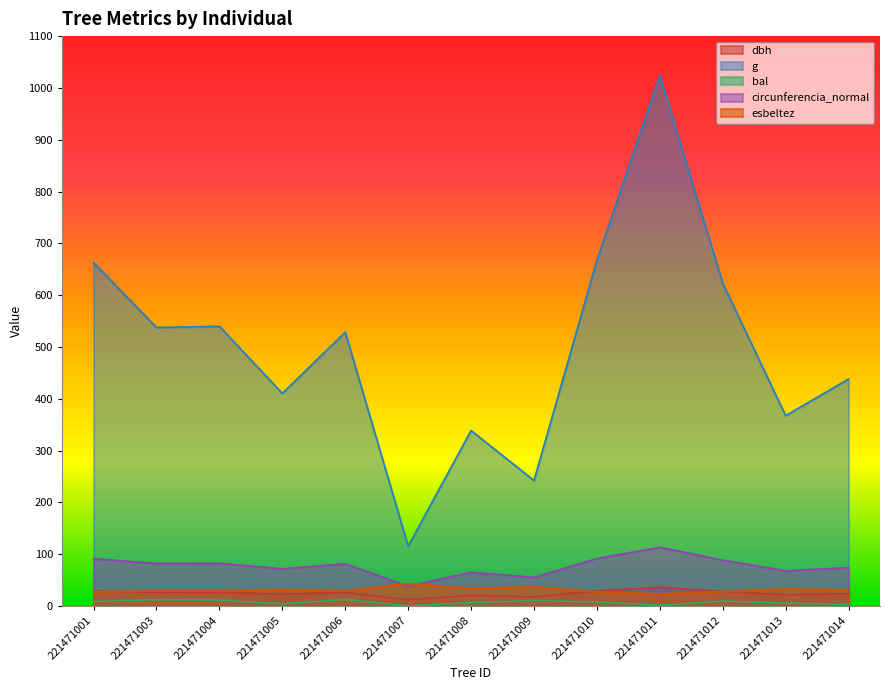

Rank the series by their maximum value, from highest to lowest.

g, circunferencia_normal, esbeltez, dbh, bal